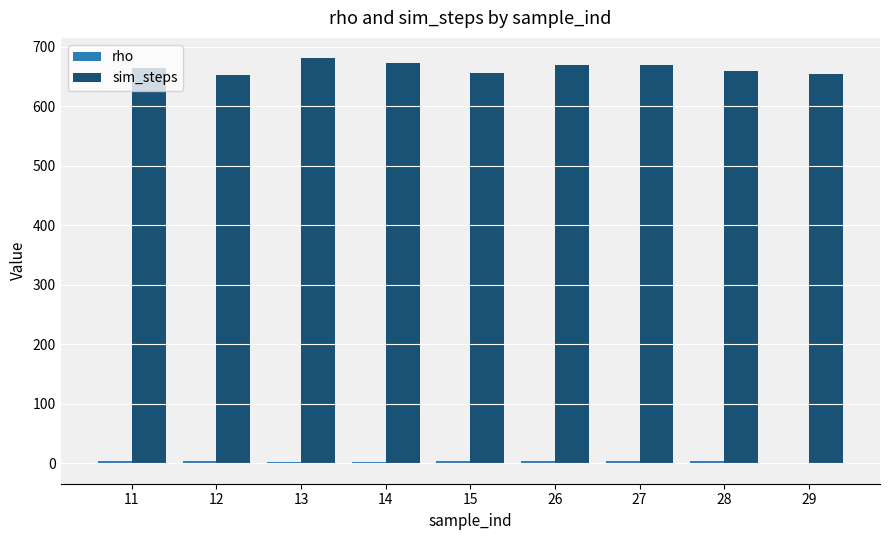

What is the greatest value displayed?

681.0